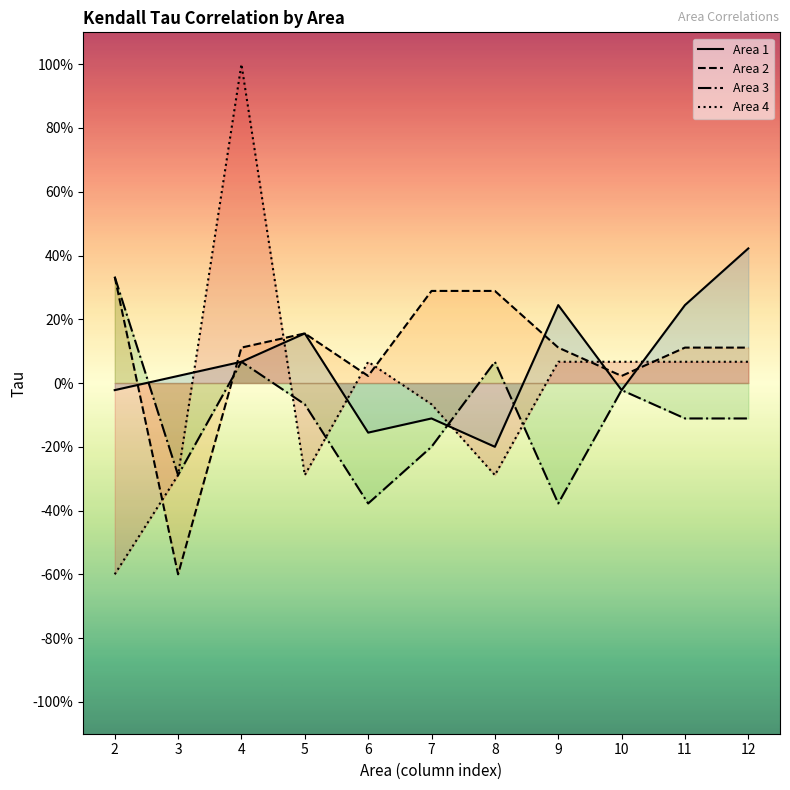

Where do Area 3 and Area 1 first cross each other?

2 and 3